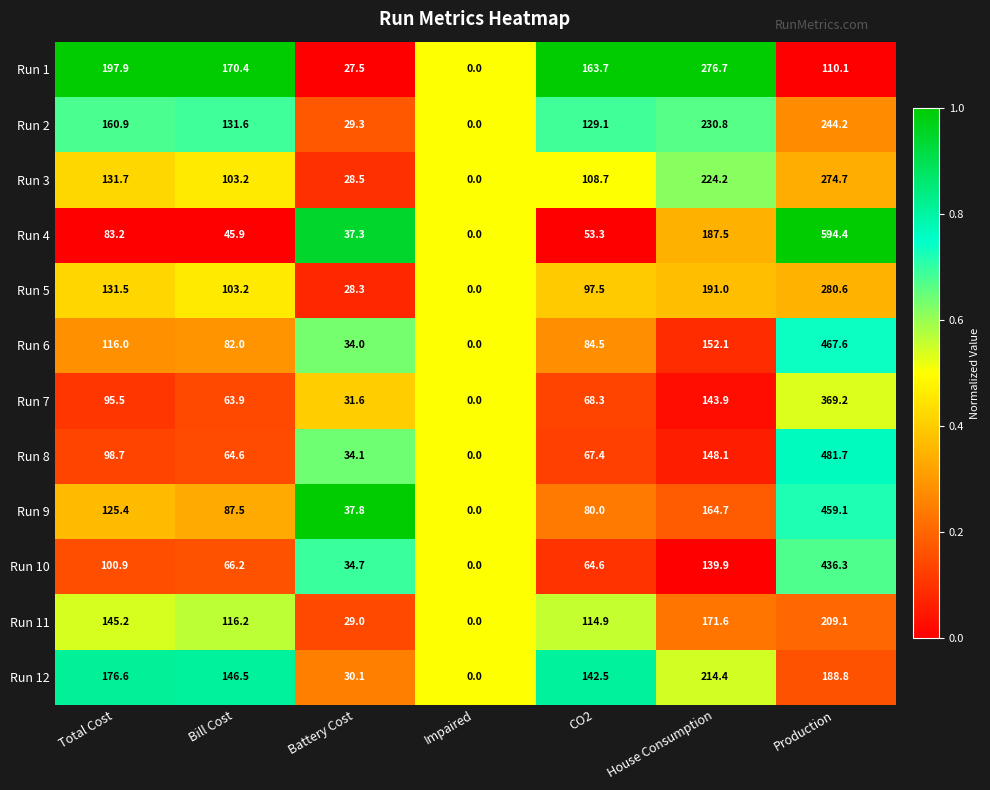

What is the spread (max minus min) of values at Total Cost?

114.7